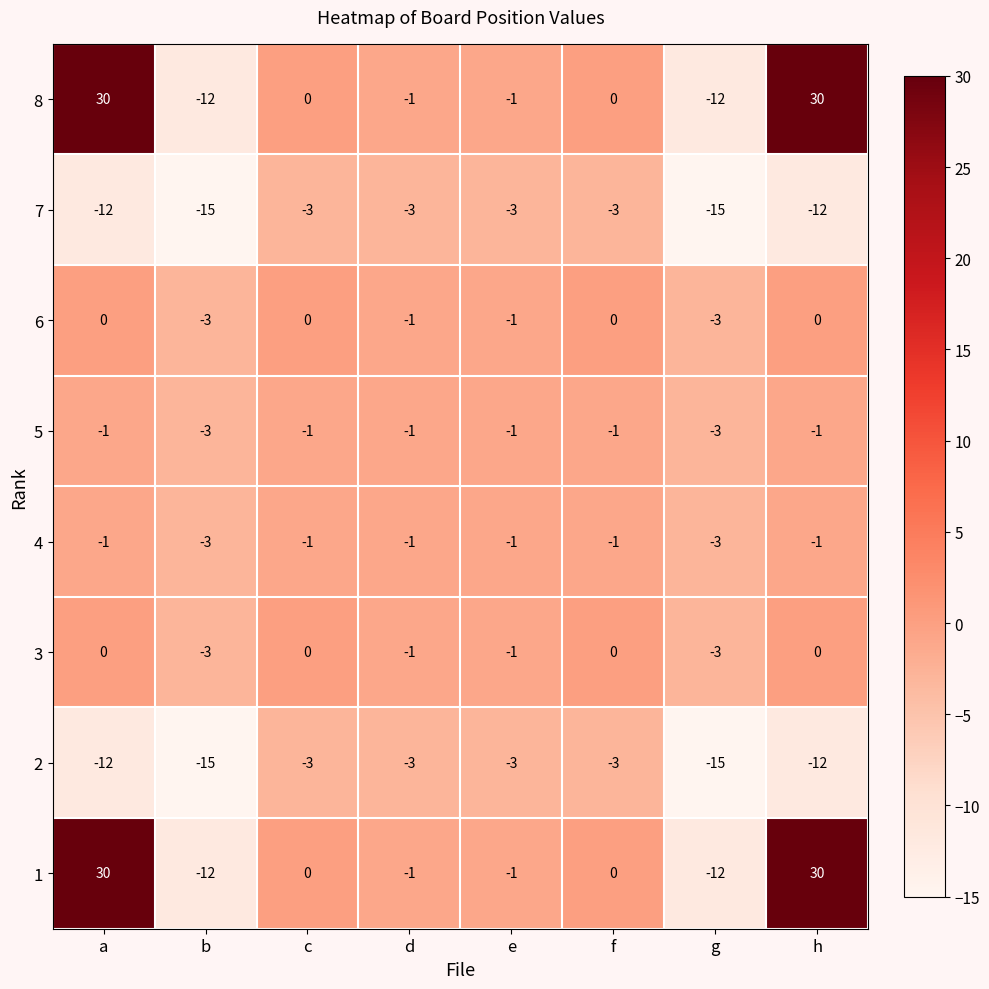

Is the value of 4 at d greater than the value of 2 at h?

Yes